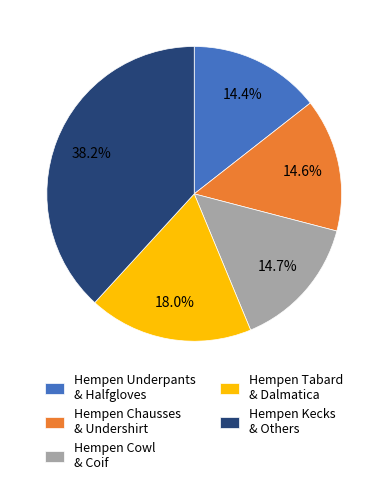

Which has a higher value, Hempen Underpants & Halfgloves or Hempen Tabard & Dalmatica?

Hempen Tabard & Dalmatica